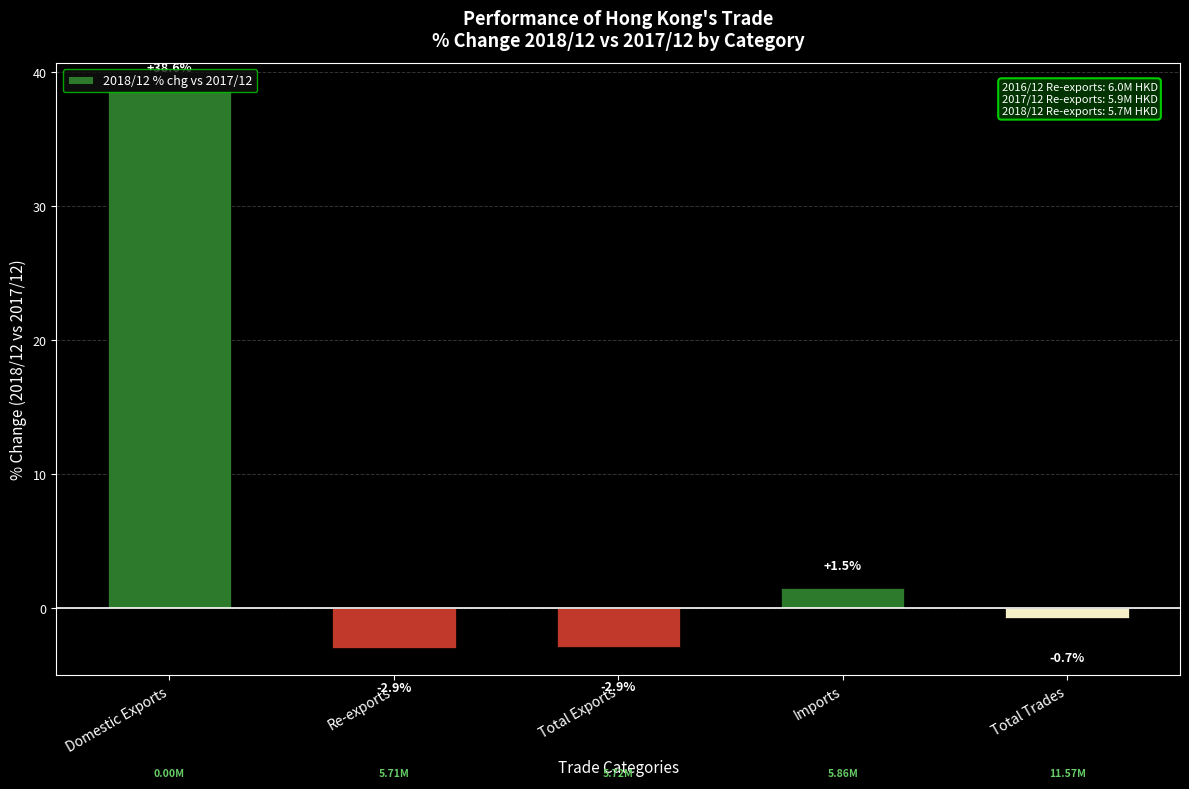

How many values are below 0?

3